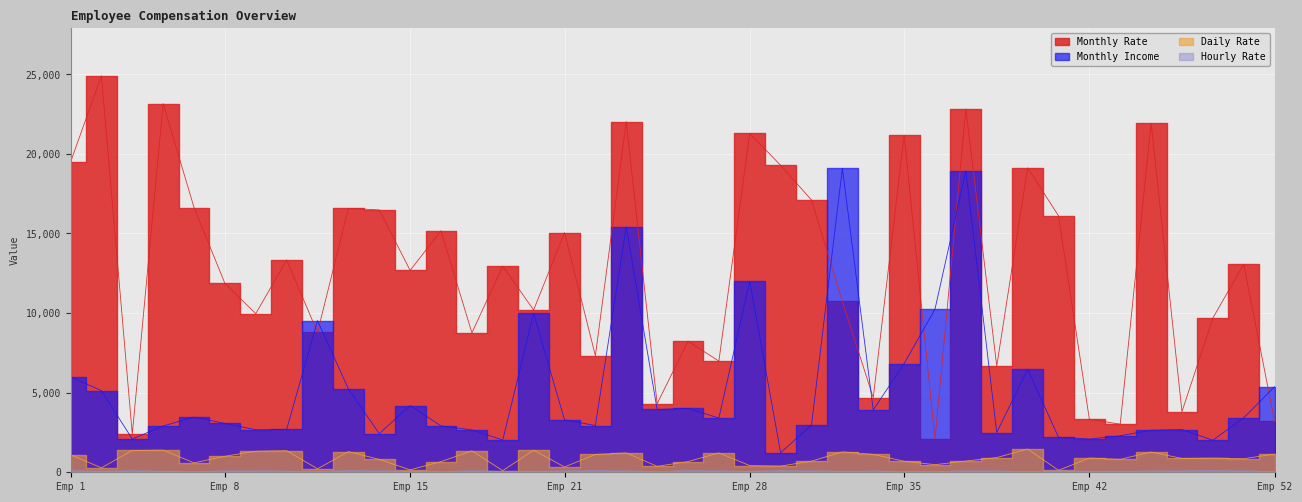

How many categories are shown in the chart?

40